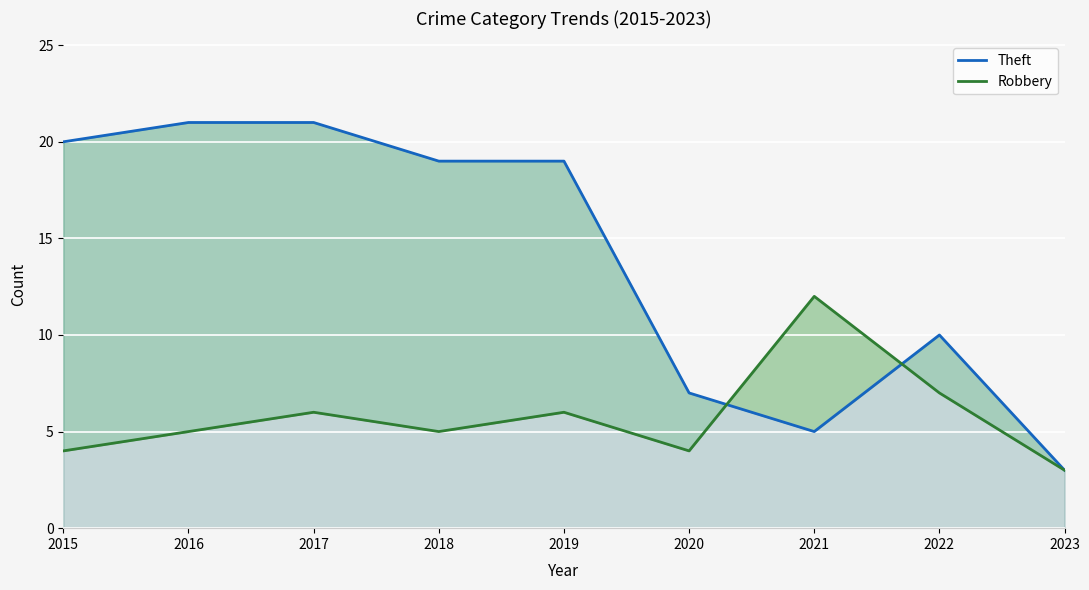

True or false: Robbery and Theft intersect in this chart.

True